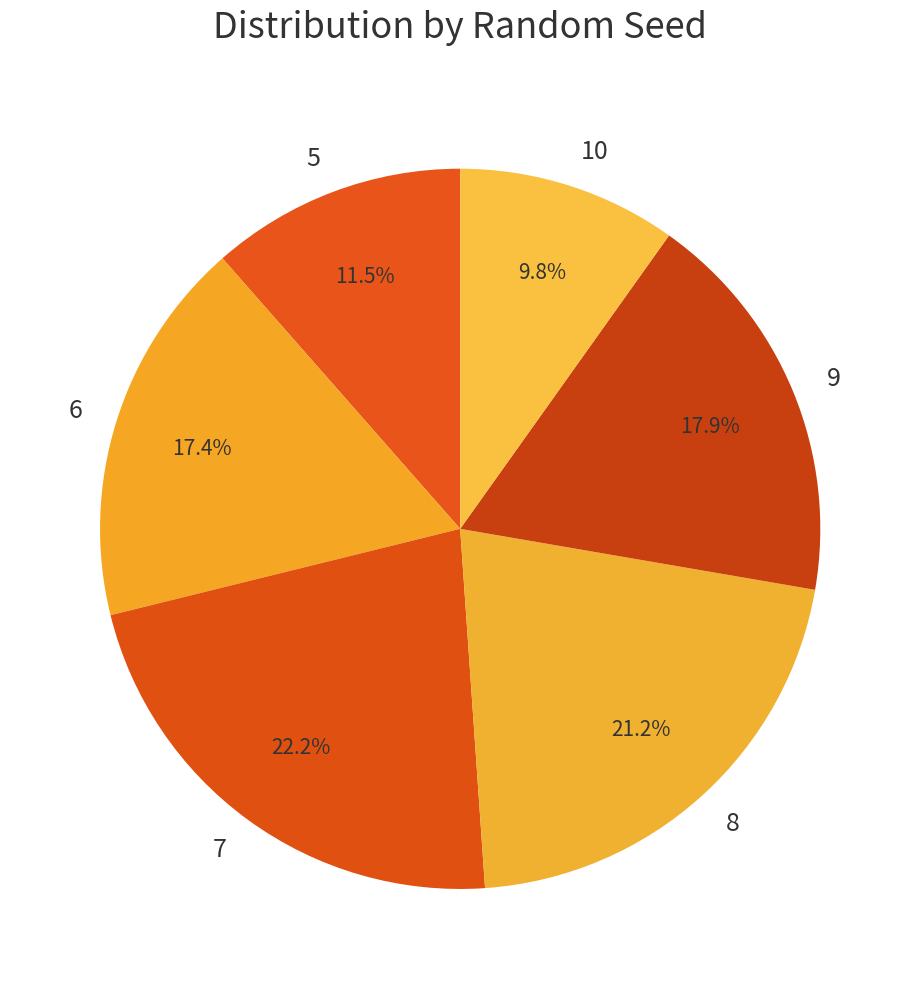

What is the smallest slice in the pie chart?

10